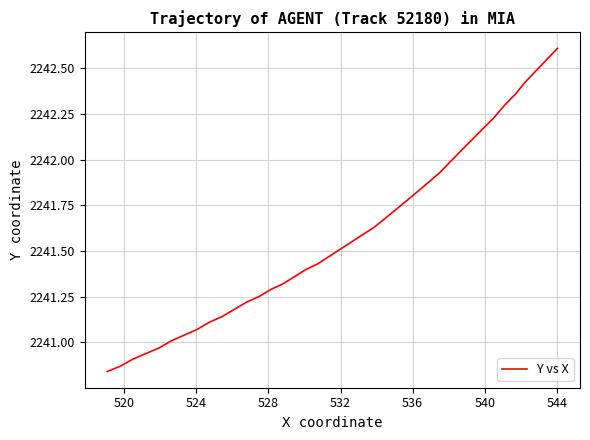

What is the difference between the maximum and minimum values?

1.8